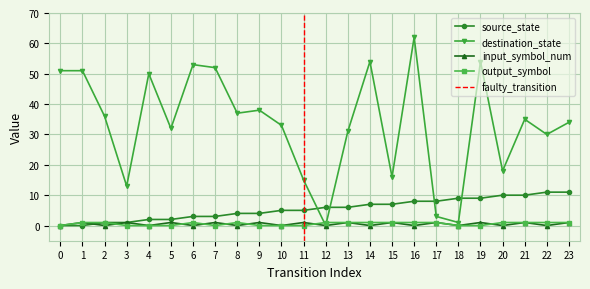

What is the maximum value shown in the chart?

62